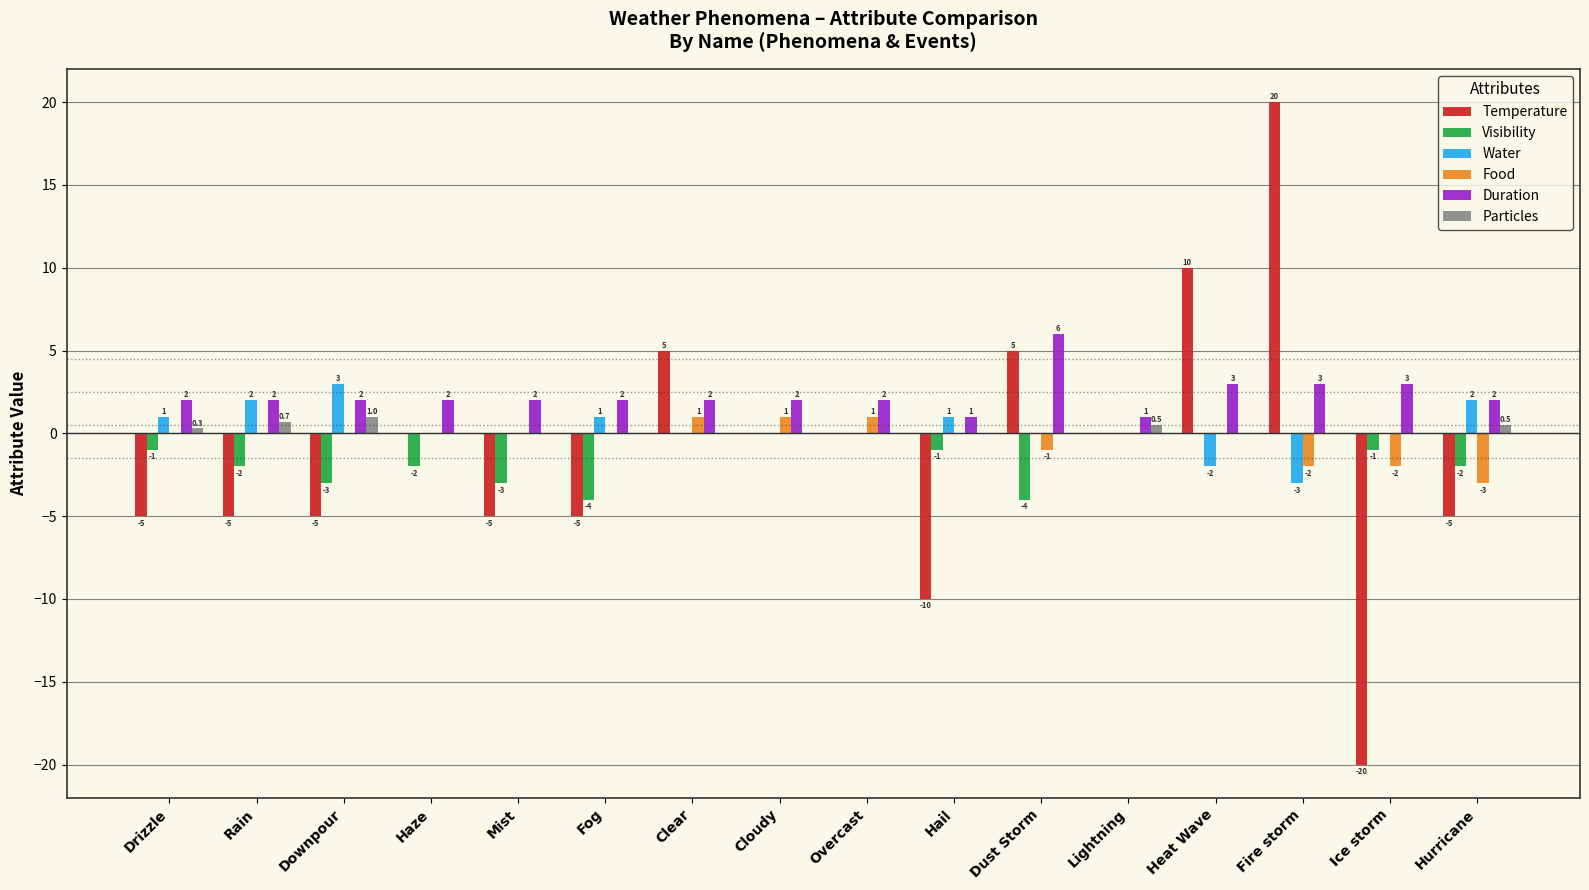

Reading left to right, transcribe all the data shown in this chart.

Temperature: -5.0	-5.0	-5.0	0.0	-5.0	-5.0	5.0	0.0	0.0	-10.0	5.0	0.0	10.0	20.0	-20.0	-5.0
Visibility: -1.0	-2.0	-3.0	-2.0	-3.0	-4.0	0.0	0.0	0.0	-1.0	-4.0	0.0	0.0	0.0	-1.0	-2.0
Water: 1.0	2.0	3.0	0.0	0.0	1.0	0.0	0.0	0.0	1.0	0.0	0.0	-2.0	-3.0	0.0	2.0
Food: 0.0	0.0	0.0	0.0	0.0	0.0	1.0	1.0	1.0	0.0	-1.0	0.0	0.0	-2.0	-2.0	-3.0
Duration: 2.0	2.0	2.0	2.0	2.0	2.0	2.0	2.0	2.0	1.0	6.0	1.0	3.0	3.0	3.0	2.0
Particles: 0.3	0.7	1.0	0.0	0.0	0.0	0.0	0.0	0.0	0.0	0.0	0.5	0.0	0.0	0.0	0.5